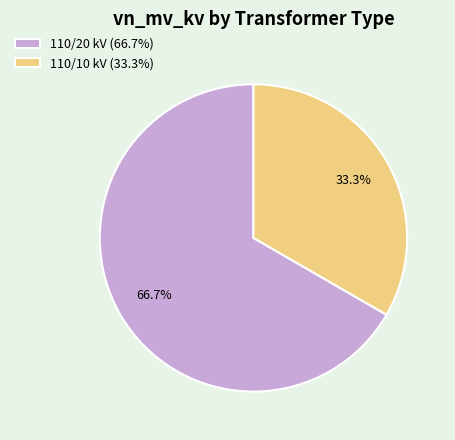

Count the number of slices in the pie.

2